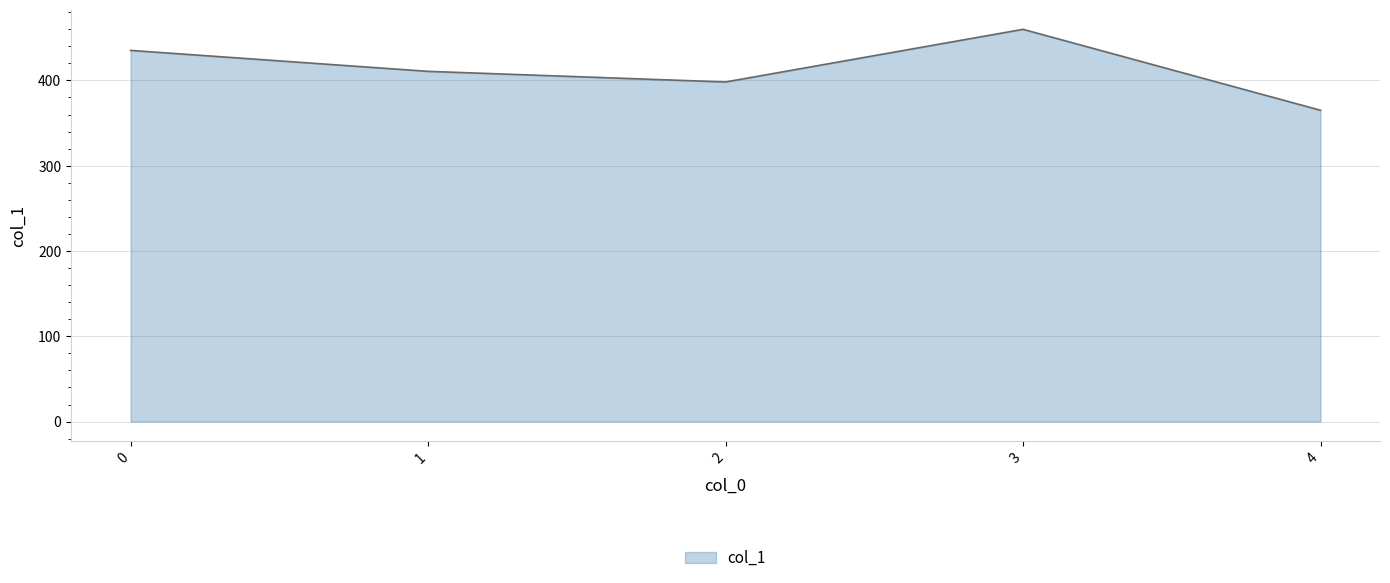

List the labels in order of value, smallest first.

4, 2, 1, 0, 3